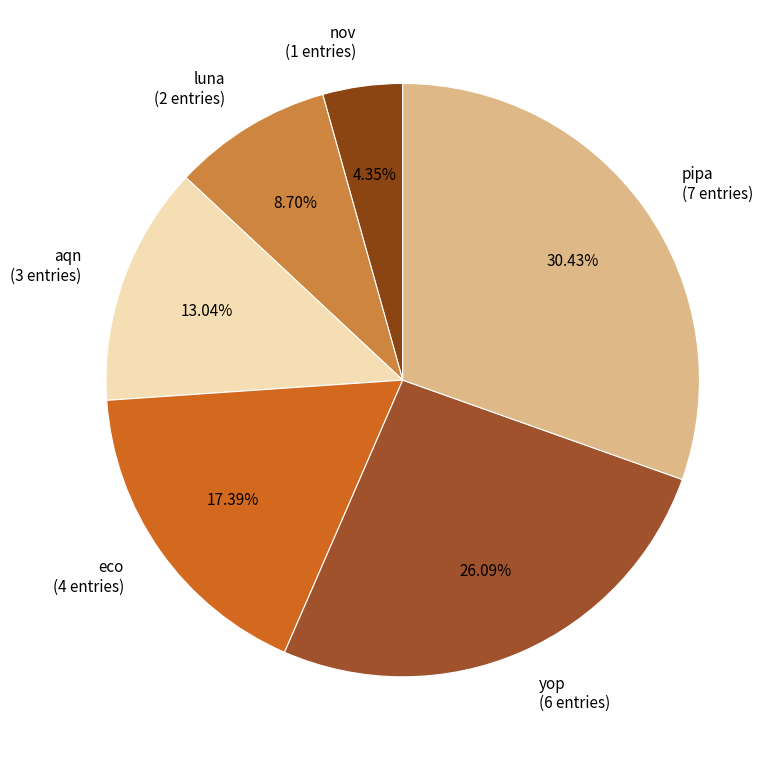

To the nearest percent, what percentage of the pie is yop?

26%